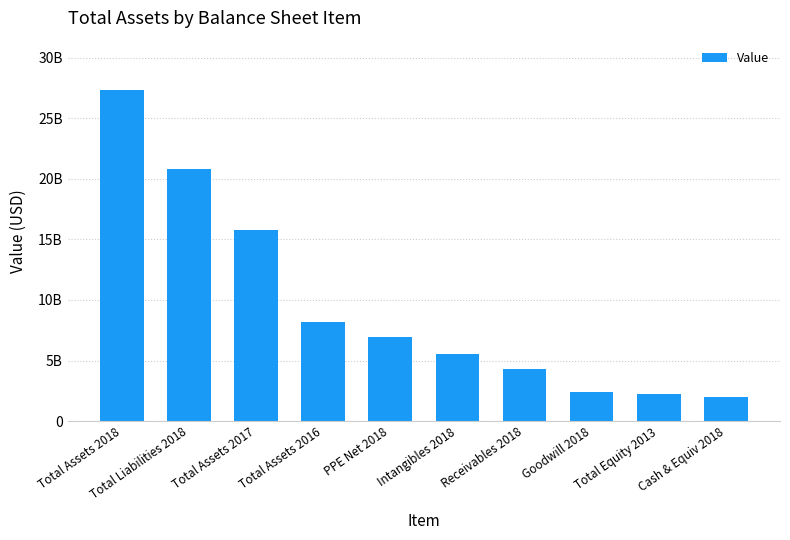

Rank the categories by value from highest to lowest.

Total Assets 2018, Total Liabilities 2018, Total Assets 2017, Total Assets 2016, PPE Net 2018, Intangibles 2018, Receivables 2018, Goodwill 2018, Total Equity 2013, Cash & Equiv 2018